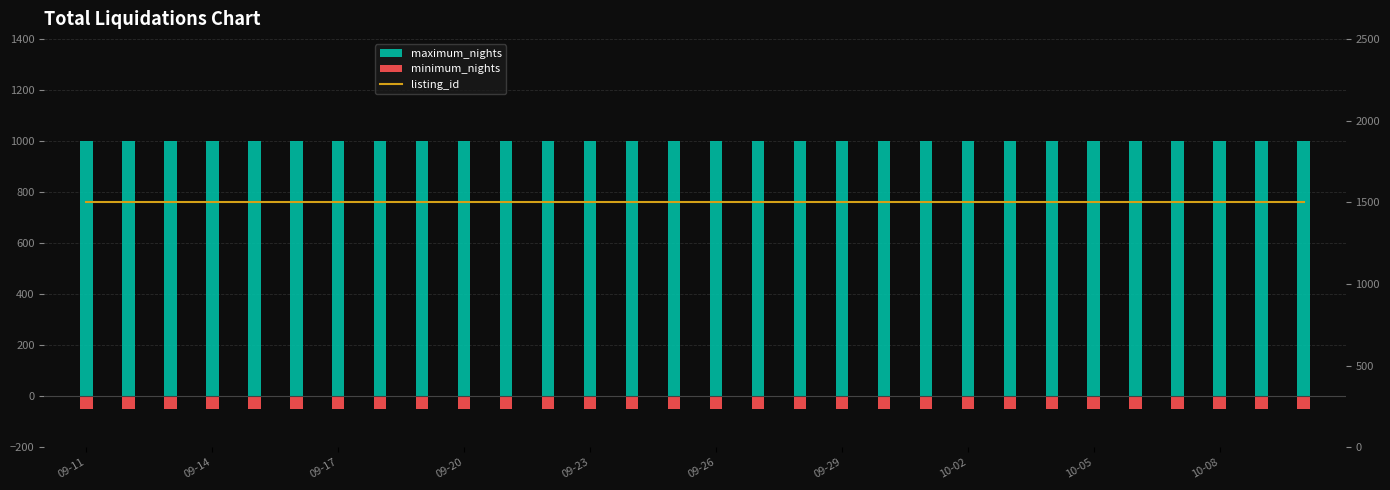

What is the value of the minimum_nights bar at the 16th from the left?

-50